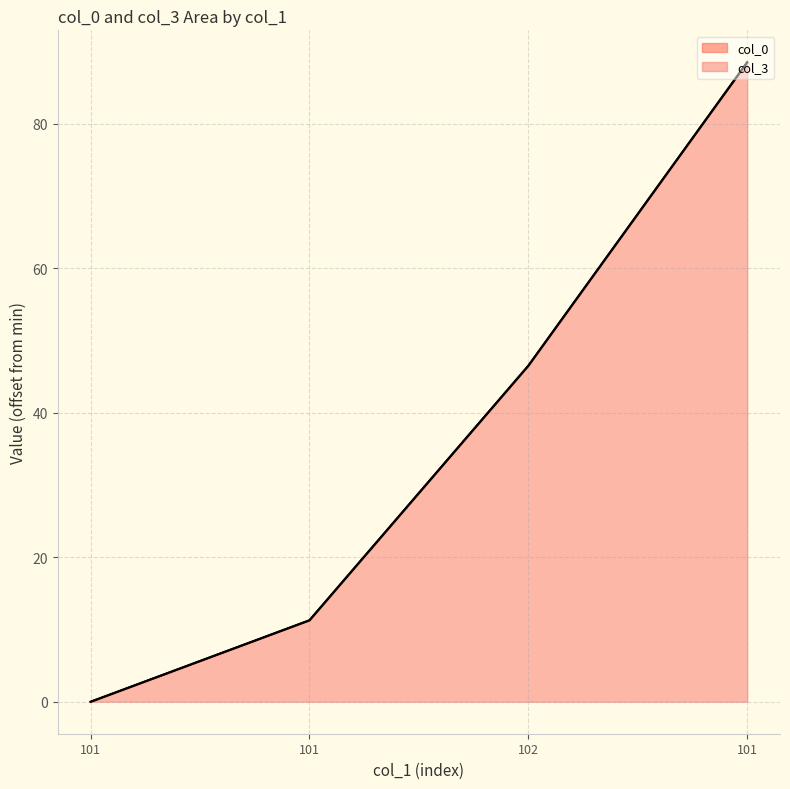

Which label corresponds to the smallest value in the chart?

101